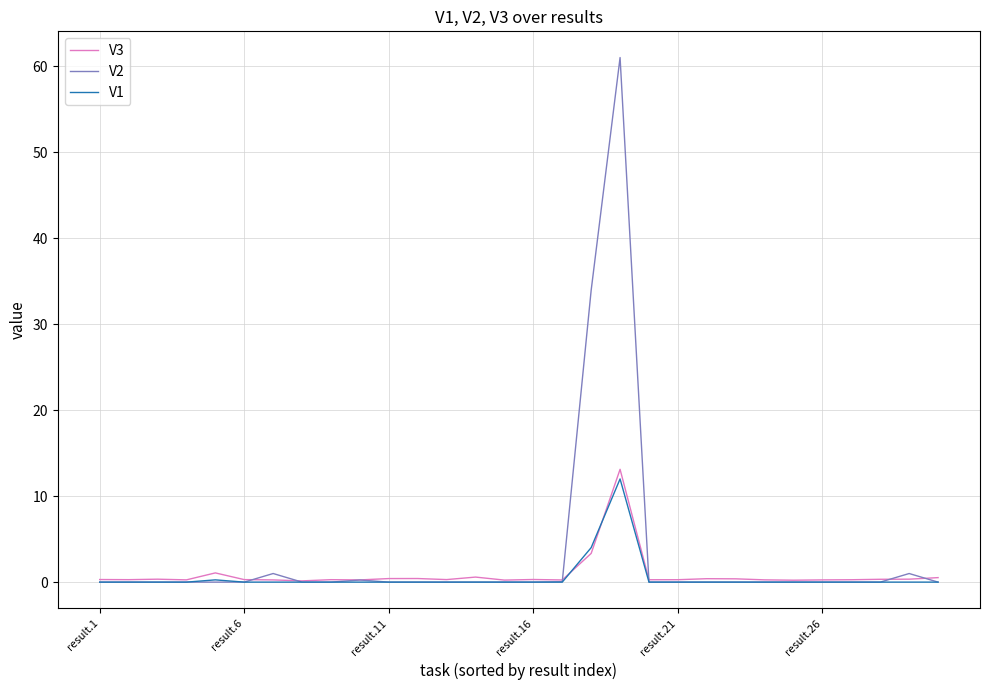

Which series has the largest range (max minus min)?

V2